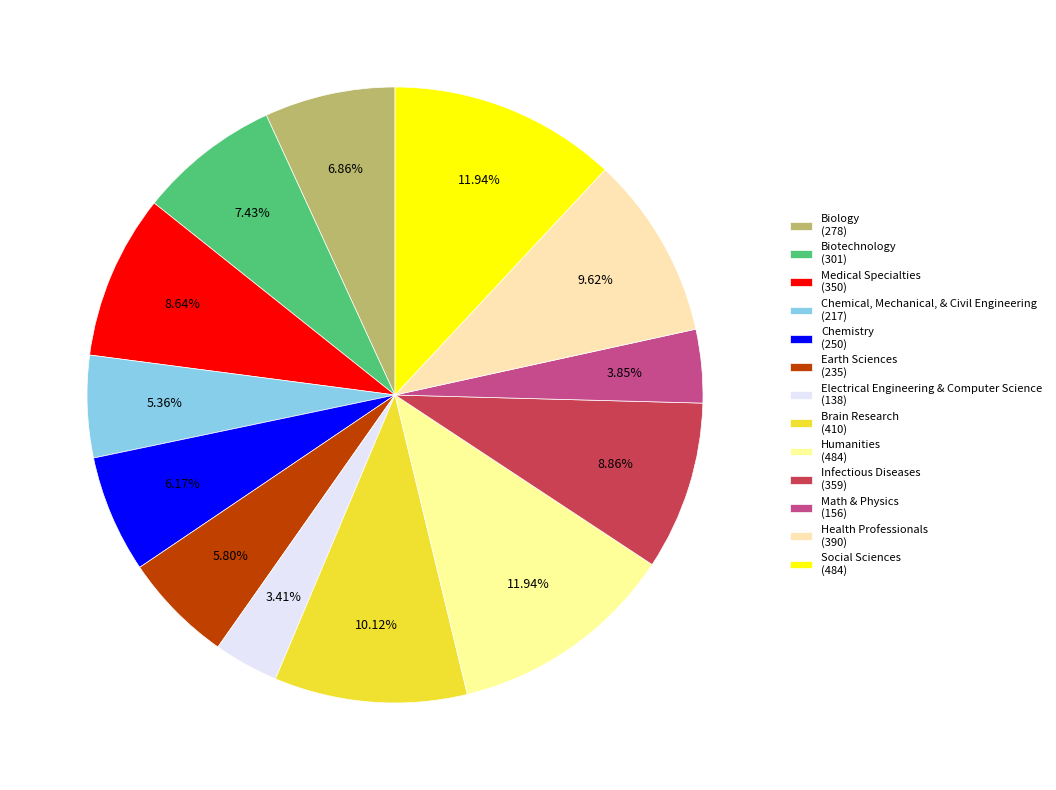

Which category has the biggest portion of the pie?

Humanities